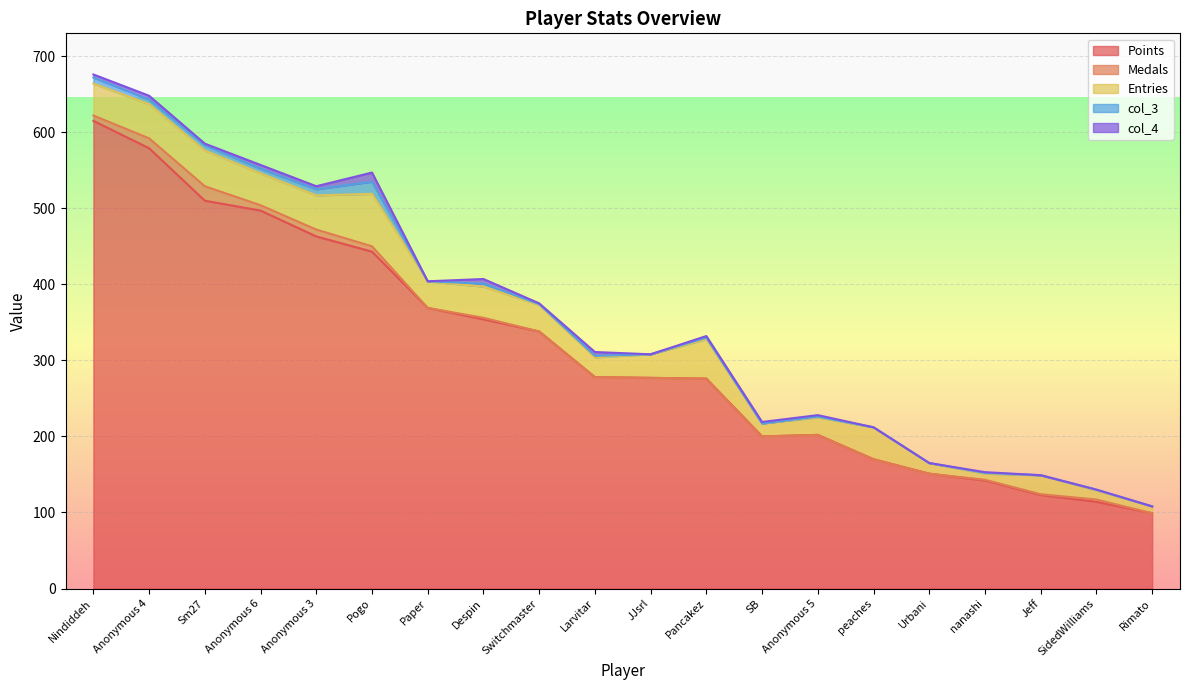

Reading left to right, transcribe all the data shown in this chart.

Points: Nindiddeh=615	Anonymous 4=579	Sm27=510	Anonymous 6=497	Anonymous 3=463	Pogo=443	Paper=369	Despin=354	Switchmaster=338	Larvitar=278	JJsrl=277	Pancakez=276	SB=200	Anonymous 5=202	peaches=170	Urbani=151	nanashi=142	Jeff=123	SidedWilliams=114	Rimato=99
Medals: Nindiddeh=7	Anonymous 4=13	Sm27=19	Anonymous 6=7	Anonymous 3=9	Pogo=7	Paper=0	Despin=2	Switchmaster=0	Larvitar=0	JJsrl=0	Pancakez=0	SB=0	Anonymous 5=0	peaches=0	Urbani=0	nanashi=1	Jeff=1	SidedWilliams=3	Rimato=0
Entries: Nindiddeh=42	Anonymous 4=45	Sm27=47	Anonymous 6=42	Anonymous 3=45	Pogo=69	Paper=35	Despin=41	Switchmaster=35	Larvitar=26	JJsrl=31	Pancakez=52	SB=17	Anonymous 5=23	peaches=42	Urbani=14	nanashi=8	Jeff=25	SidedWilliams=12	Rimato=9
col_3: Nindiddeh=8	Anonymous 4=6	Sm27=7	Anonymous 6=6	Anonymous 3=8	Pogo=16	Paper=0	Despin=4	Switchmaster=1	Larvitar=2	JJsrl=0	Pancakez=2	SB=0	Anonymous 5=1	peaches=0	Urbani=0	nanashi=1	Jeff=0	SidedWilliams=1	Rimato=0
col_4: Nindiddeh=4	Anonymous 4=5	Sm27=2	Anonymous 6=5	Anonymous 3=4	Pogo=12	Paper=0	Despin=6	Switchmaster=1	Larvitar=5	JJsrl=0	Pancakez=2	SB=2	Anonymous 5=2	peaches=0	Urbani=0	nanashi=1	Jeff=0	SidedWilliams=0	Rimato=0